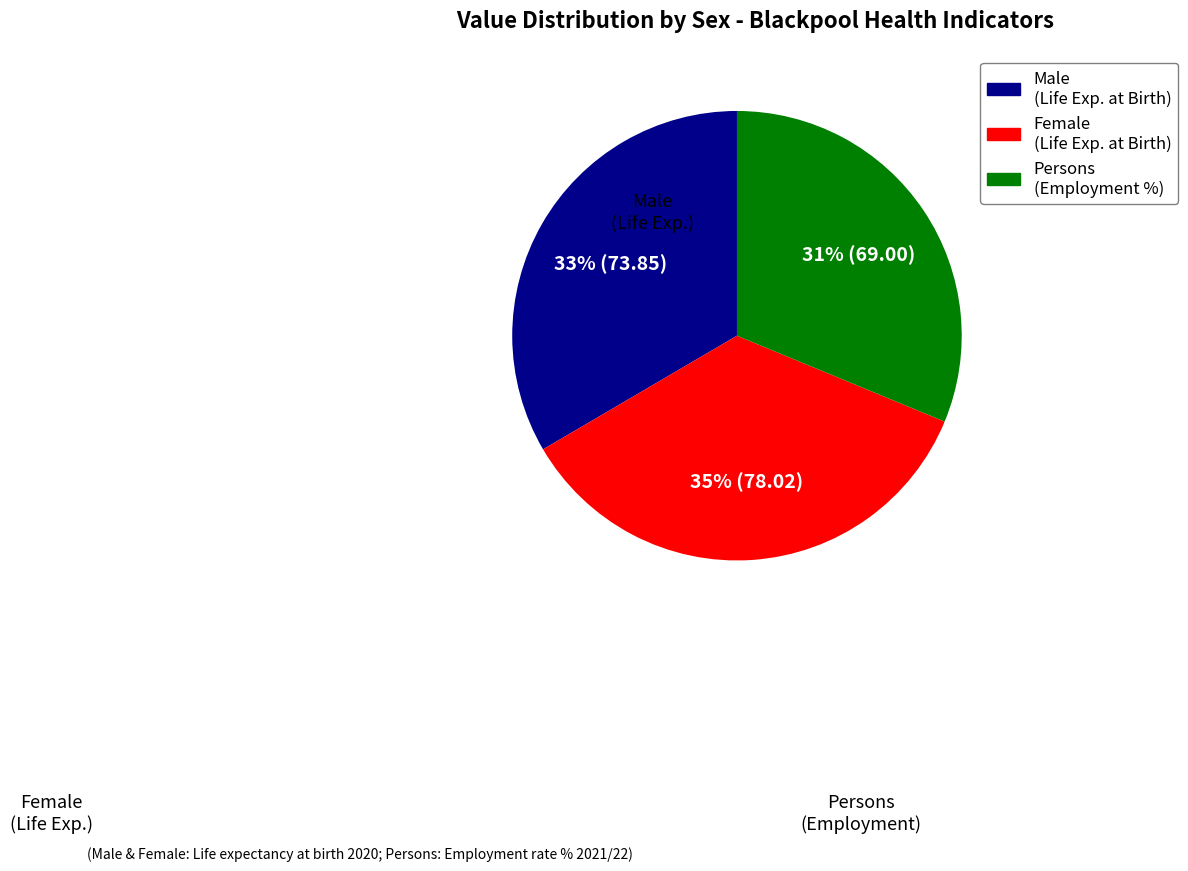

Is there any slice that represents more than half of the pie?

No